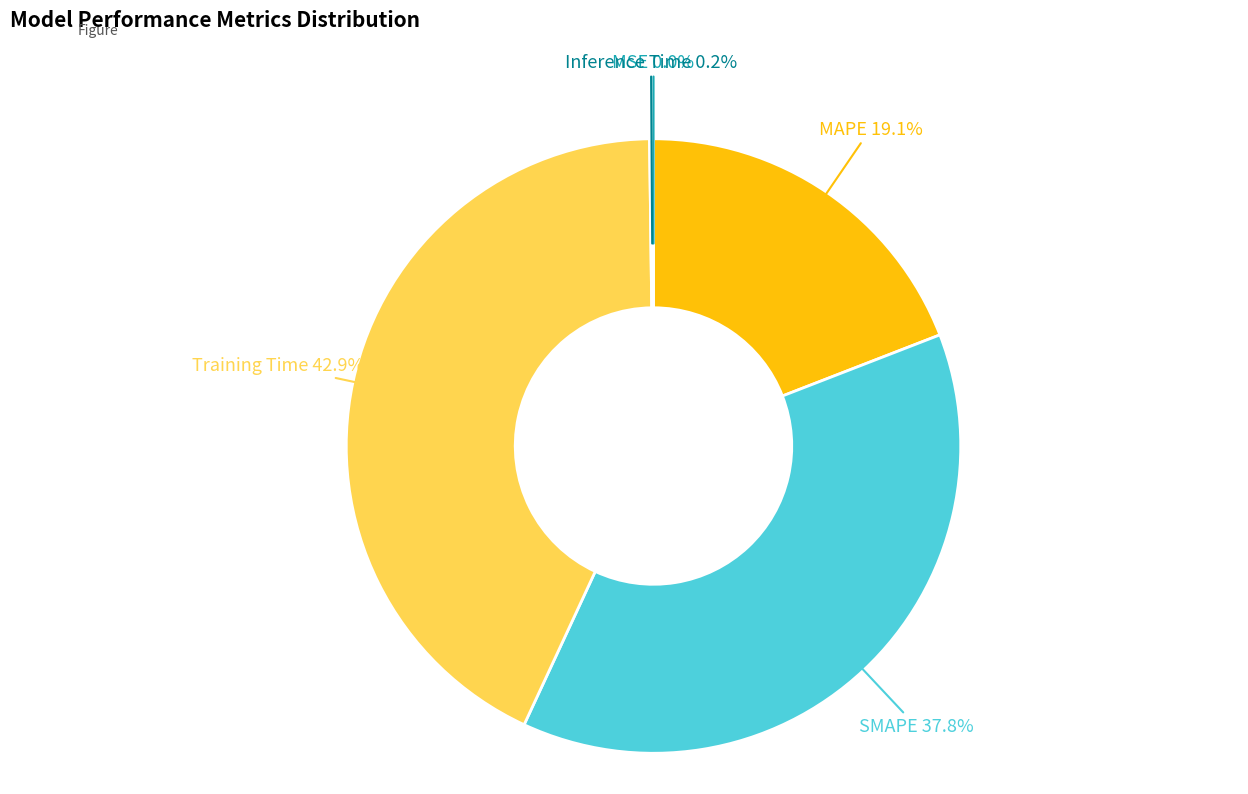

Is there any slice that represents more than half of the pie?

No